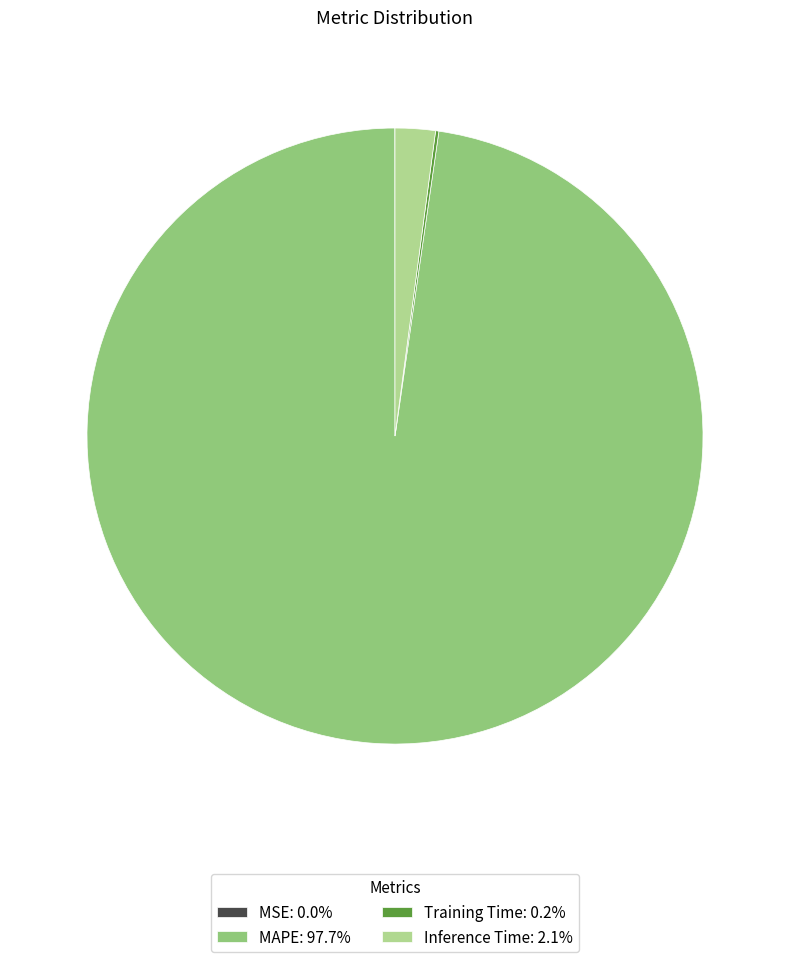

Is there any slice that represents more than half of the pie?

Yes